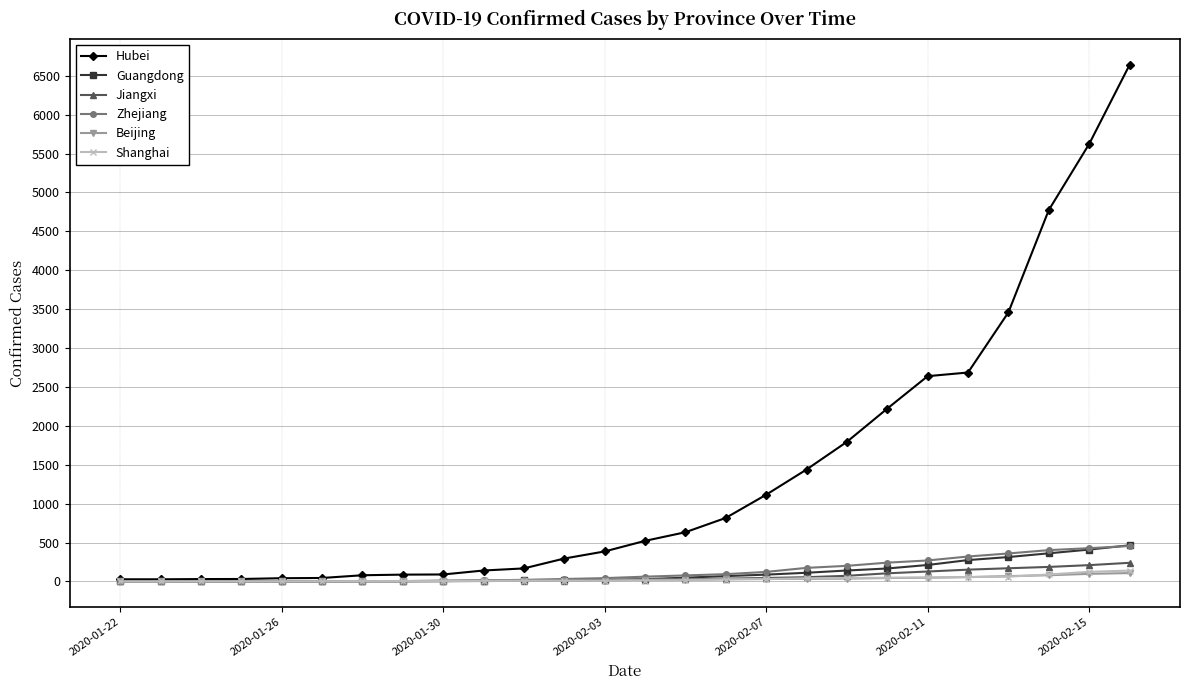

What is the maximum value for Jiangxi?

240.0